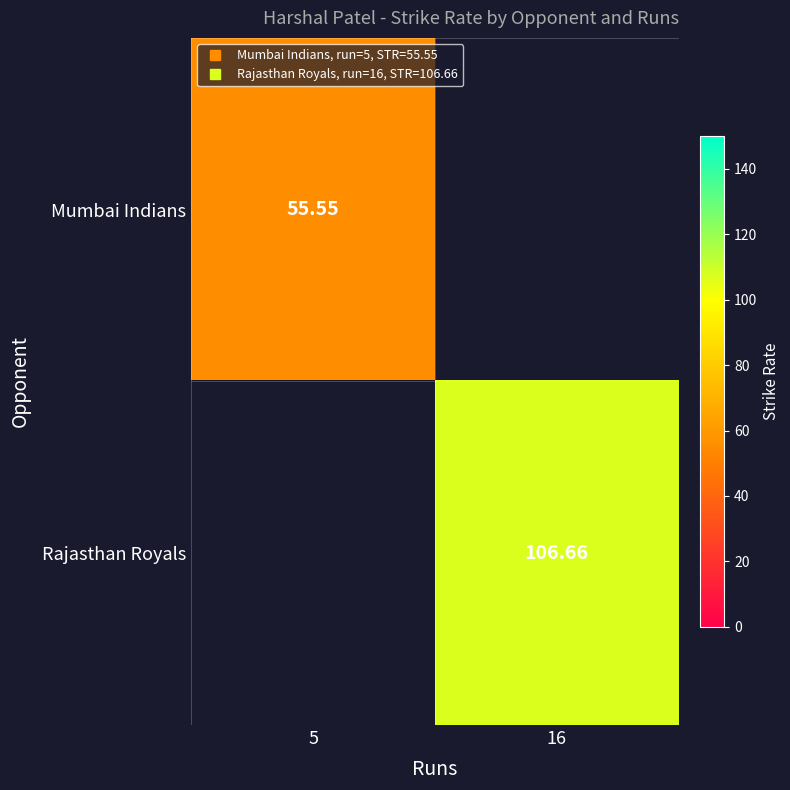

How many series are shown in this chart?

2